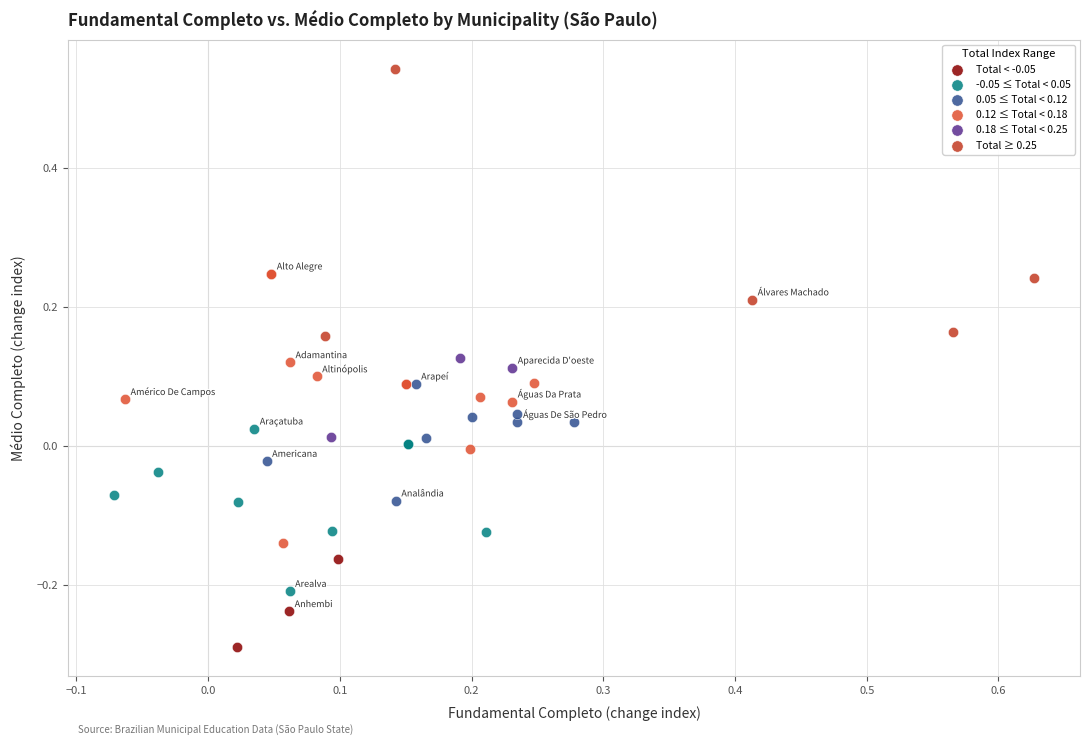

Which series reaches the maximum Y coordinate?

Total ≥ 0.25